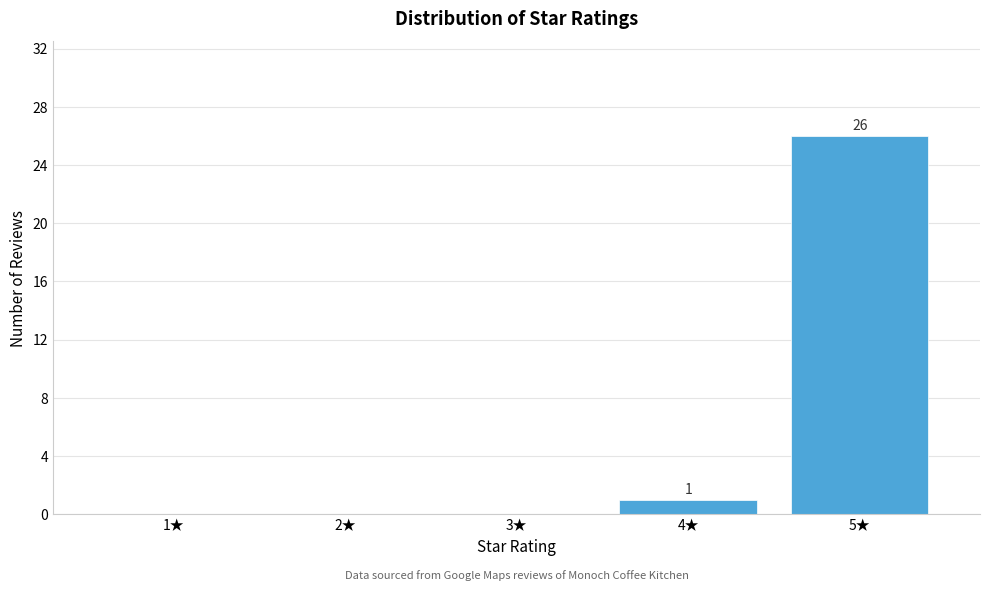

Reading right to left, list all the values displayed in this chart.

5★=26	4★=1	3★=0	2★=0	1★=0